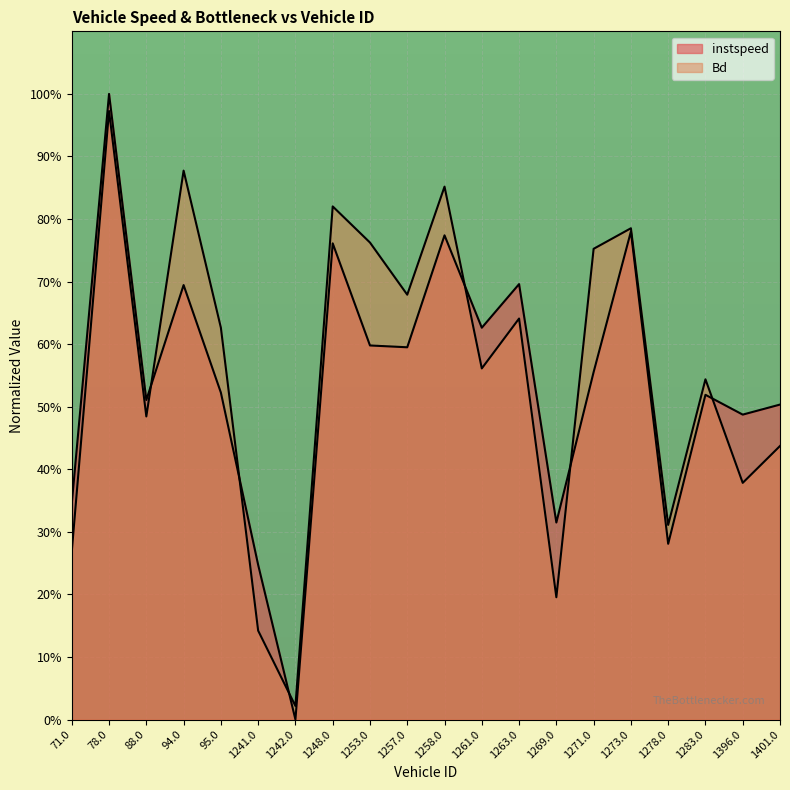

At which category is the sum across all series the highest?

78.0